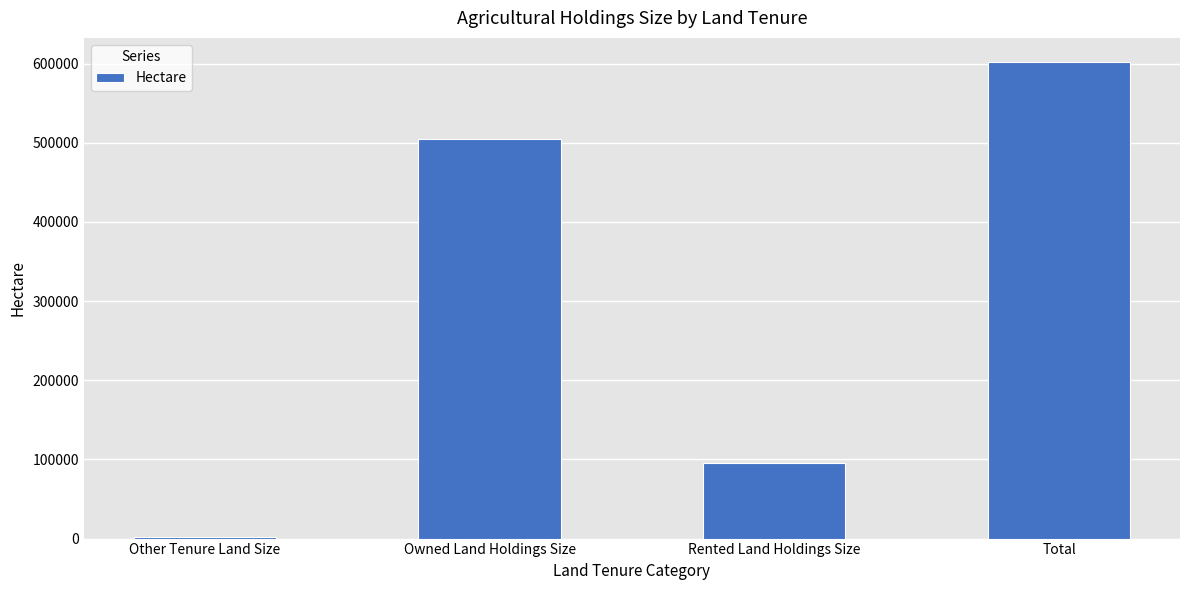

How many bars are there in total?

4